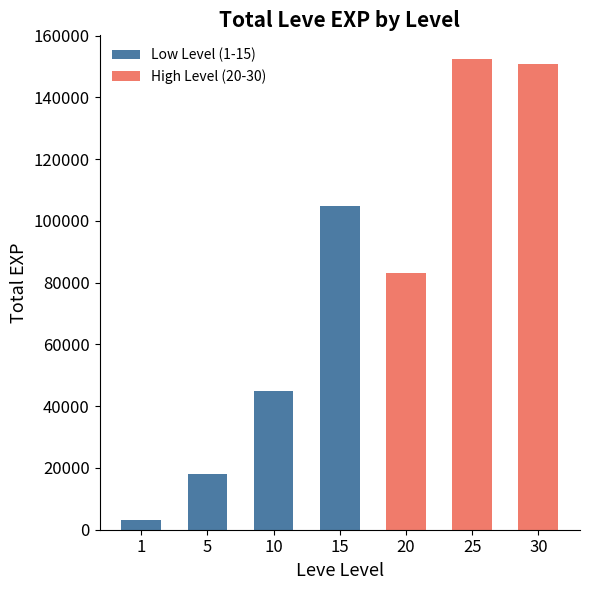

What is the smallest value displayed?

3061